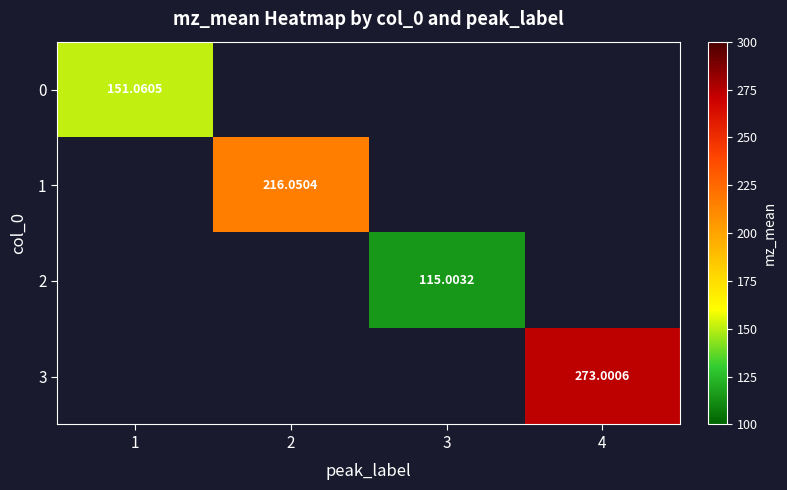

Is the value of 0 at 1 greater than the value of 3 at 4?

No